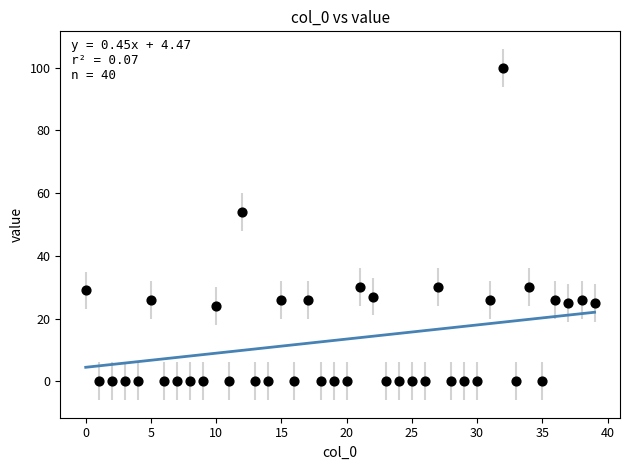

What Y value in the scatter plot is closest to 50?

54